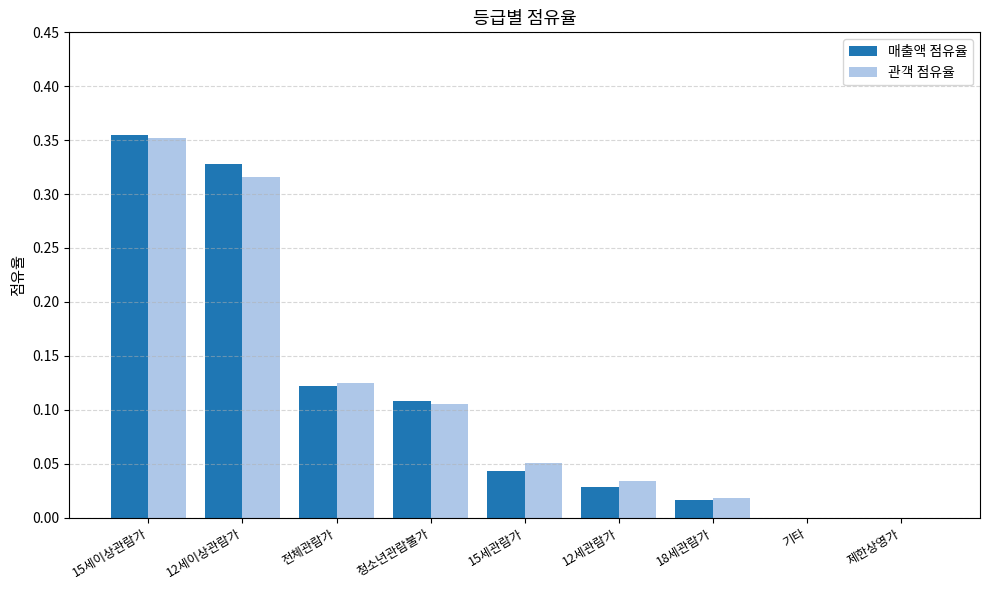

What is the sum of all 매출액 점유율 values?

1.0